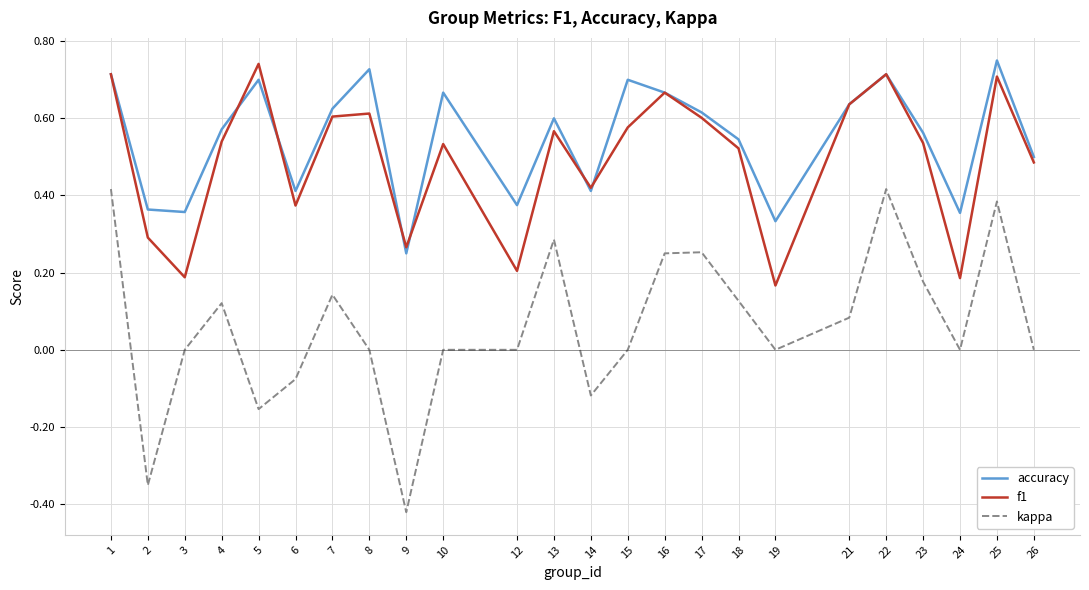

Which category has the lowest value across all series?

9